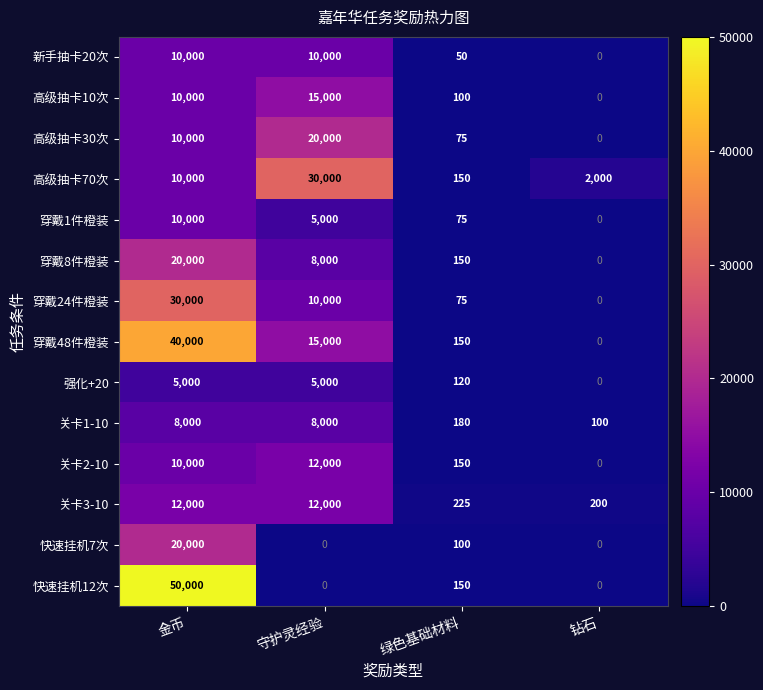

List the labels in order of 穿戴1件橙装 value, largest first.

金币, 守护灵经验, 绿色基础材料, 钻石